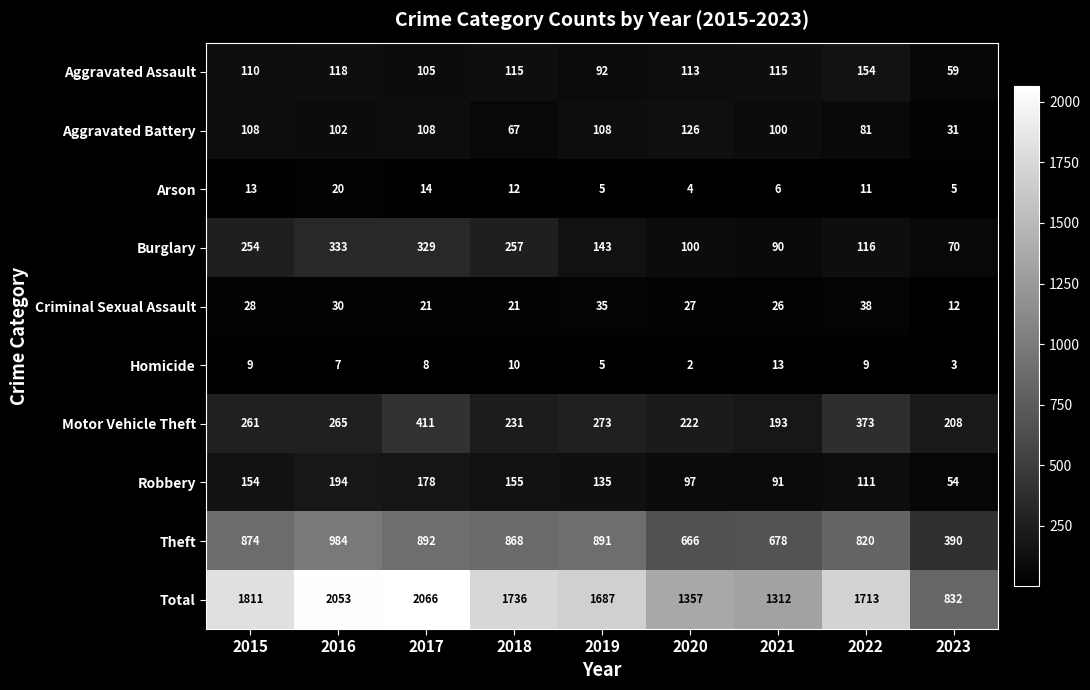

Which label corresponds to the smallest value in the chart?

2020